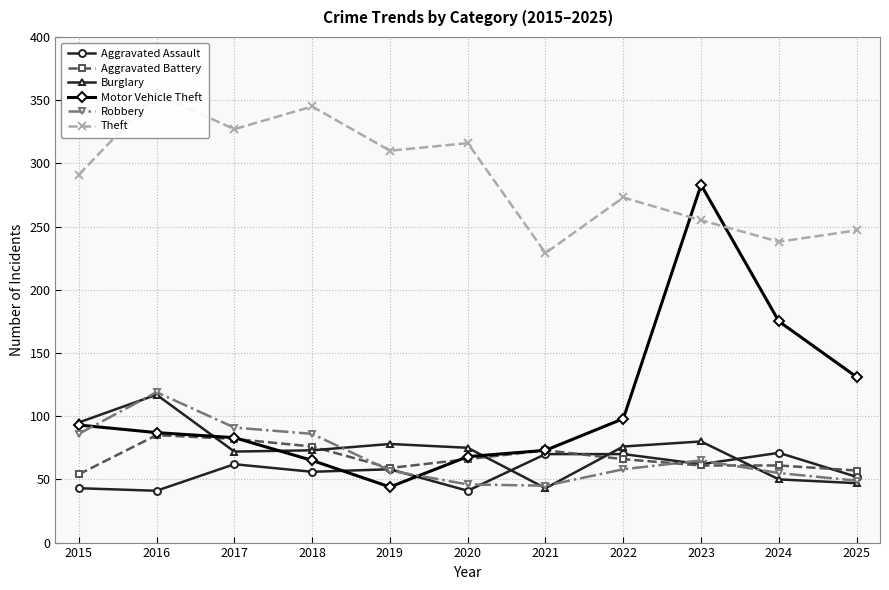

What is the difference between the second highest and minimum values in the Motor Vehicle Theft series?

131